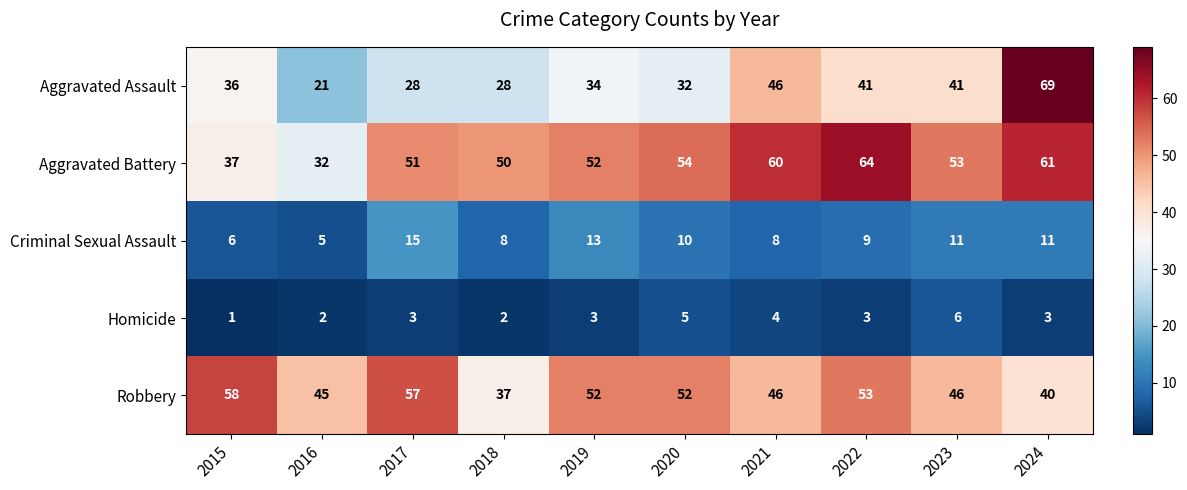

At which category does the chart reach its minimum across all series?

2015